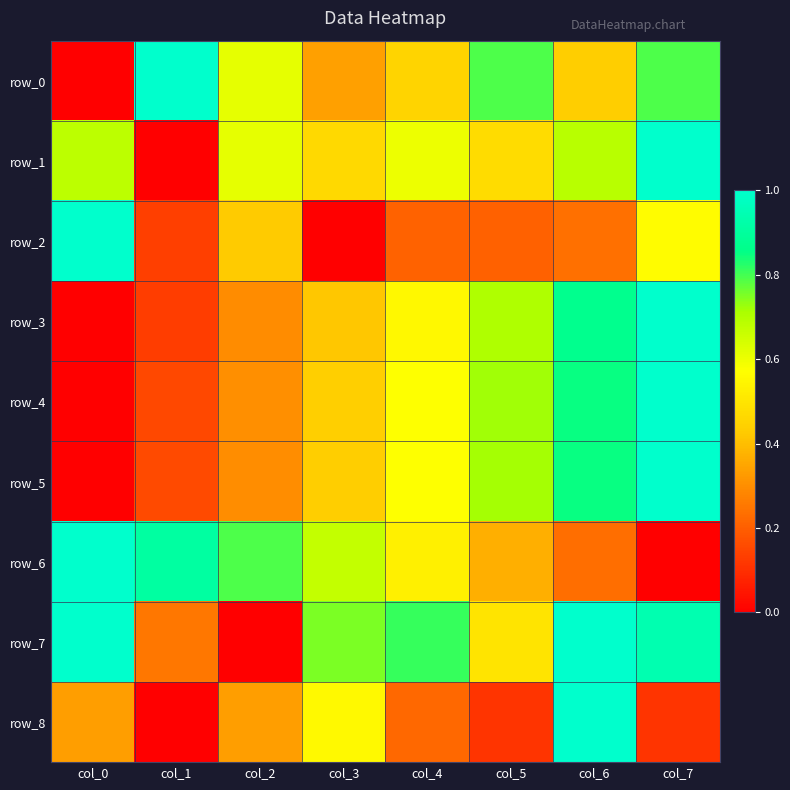

What value does the row_2 series have at col_6?

0.2